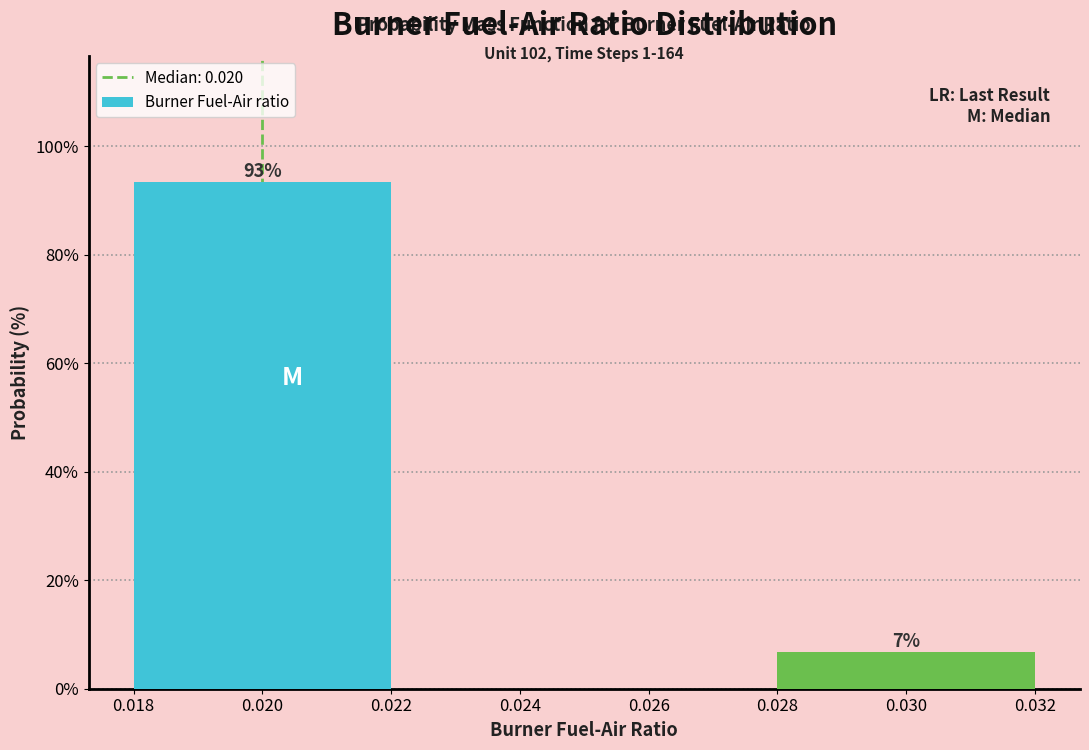

At which label is the value closest to 50?

0.030